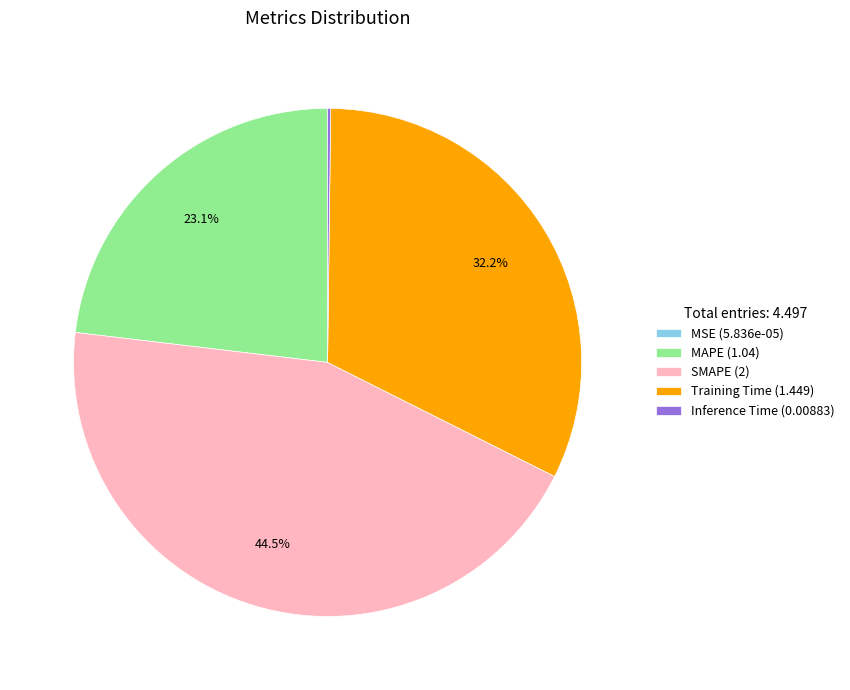

Is there a majority slice in this chart?

No